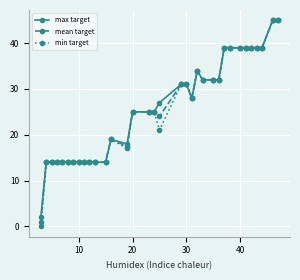

Which series has the largest range (max minus min)?

min target